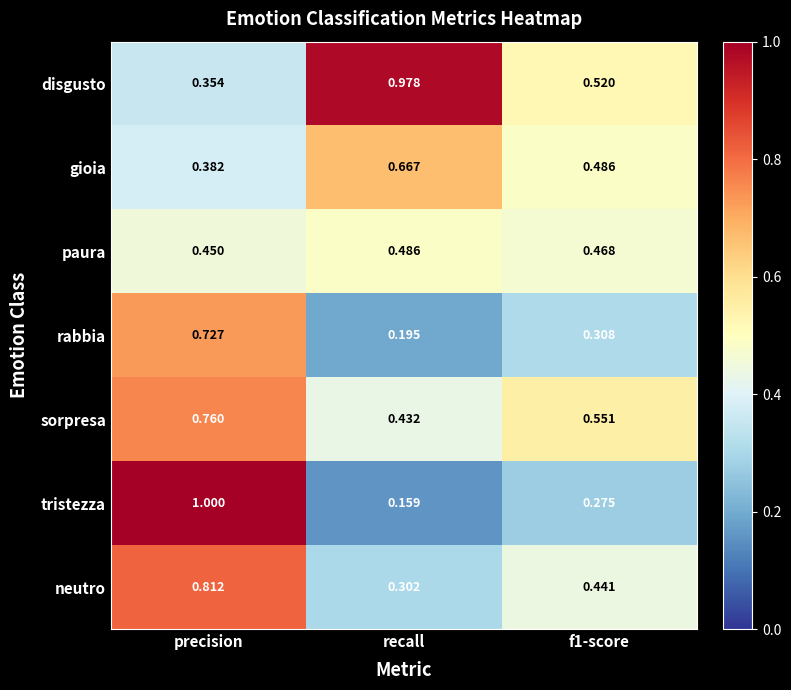

Rank the series by their maximum value, from highest to lowest.

tristezza, disgusto, neutro, sorpresa, rabbia, gioia, paura